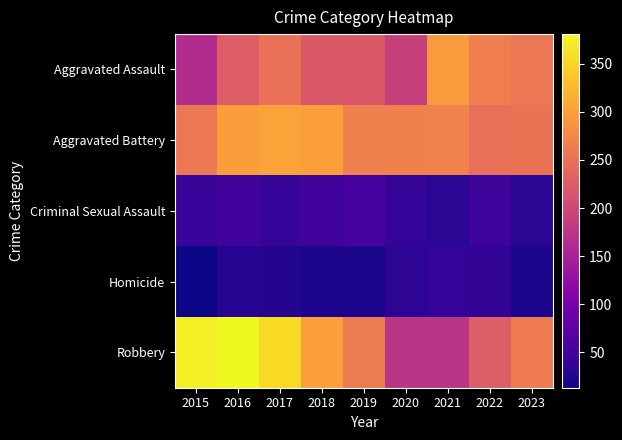

Which category has the lowest value across all series?

2015